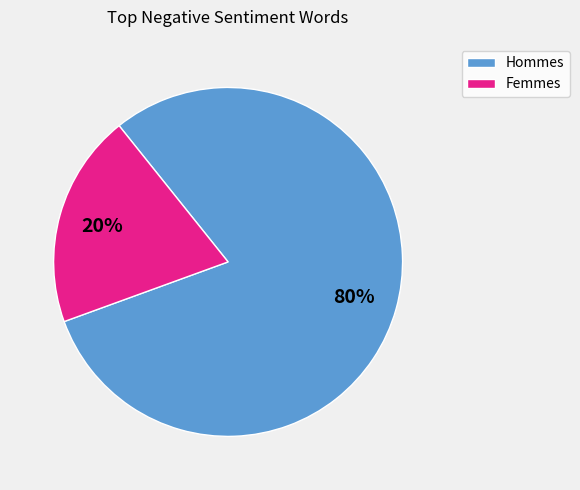

Does any single category account for the majority?

Yes